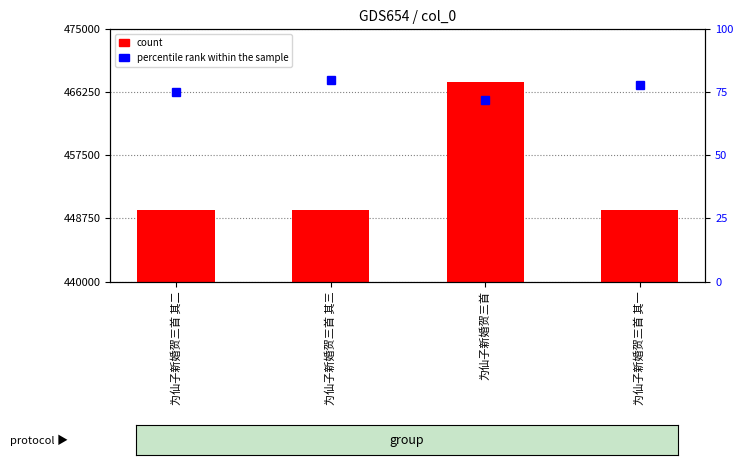

Approximately how many times larger is the value at 为仙子新婚贺三首 其二 compared to 为仙子新婚贺三首 其一?

1.0